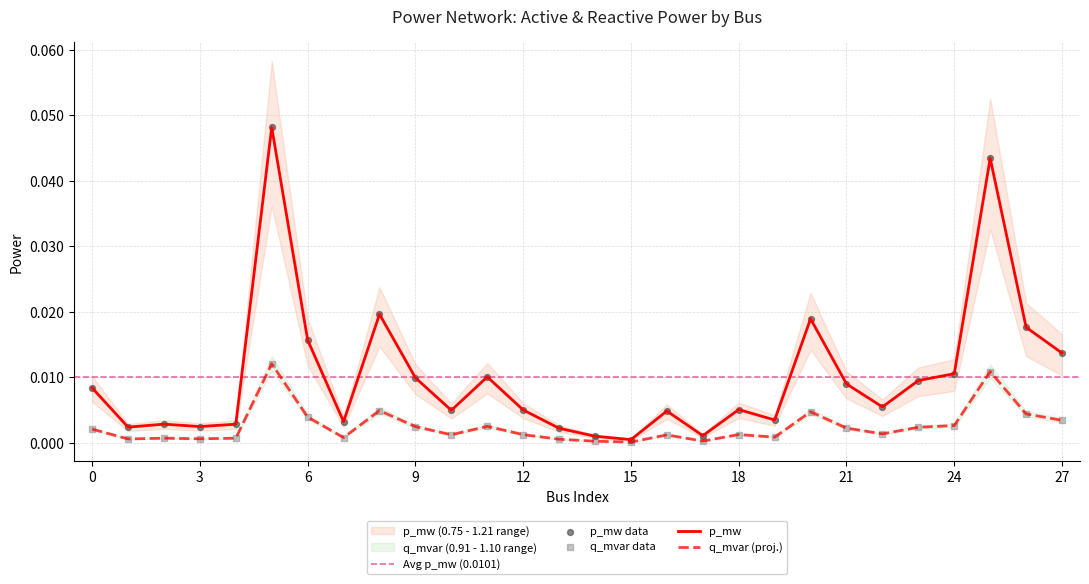

Which series has the largest Y range (max minus min)?

p_mw